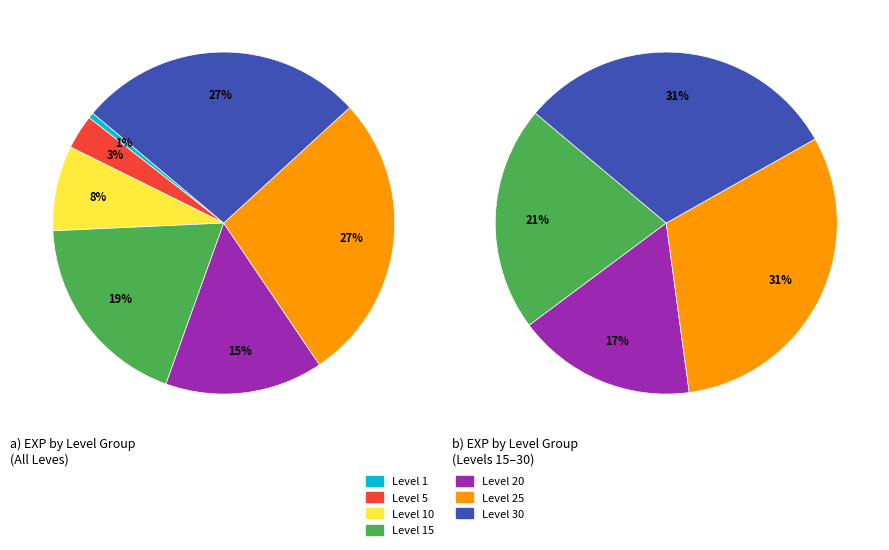

Do 9 and 12 together represent more than half of the pie?

No